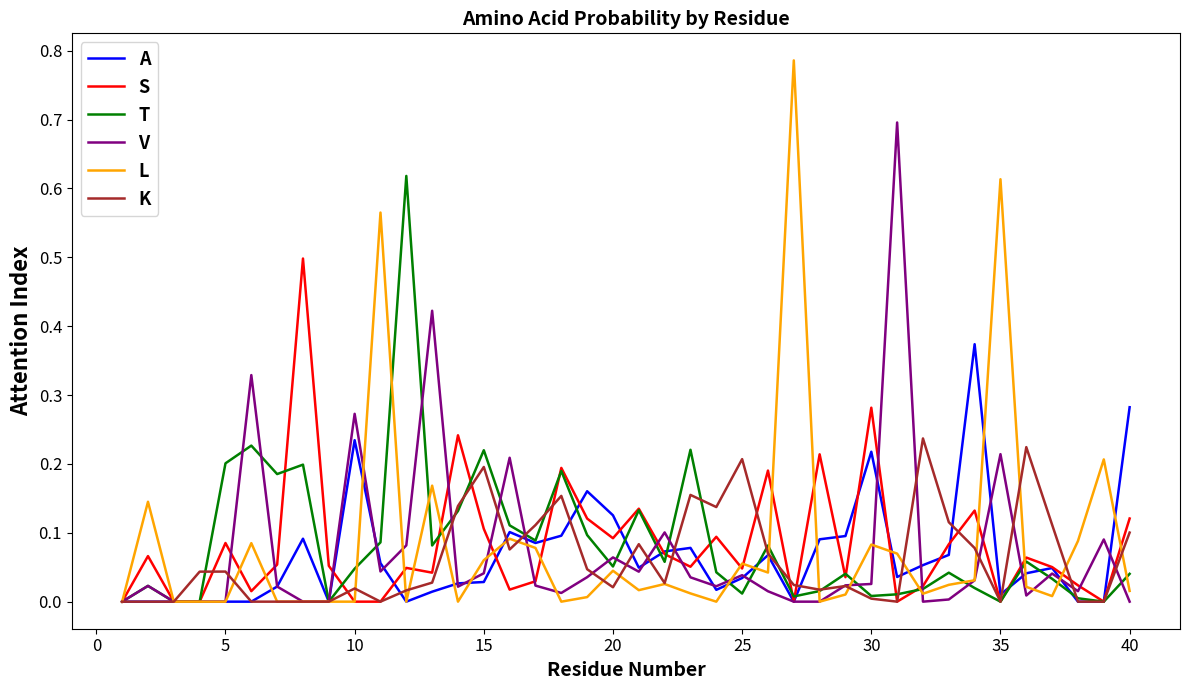

Which series has the largest range (max minus min)?

L